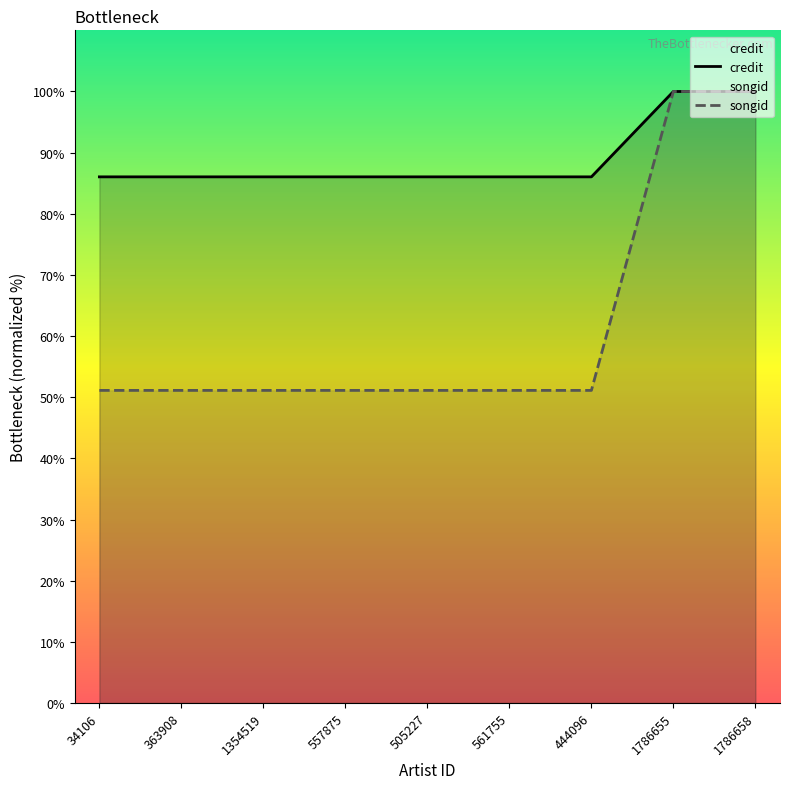

What is the approximate value of songid at 444096?

51.1